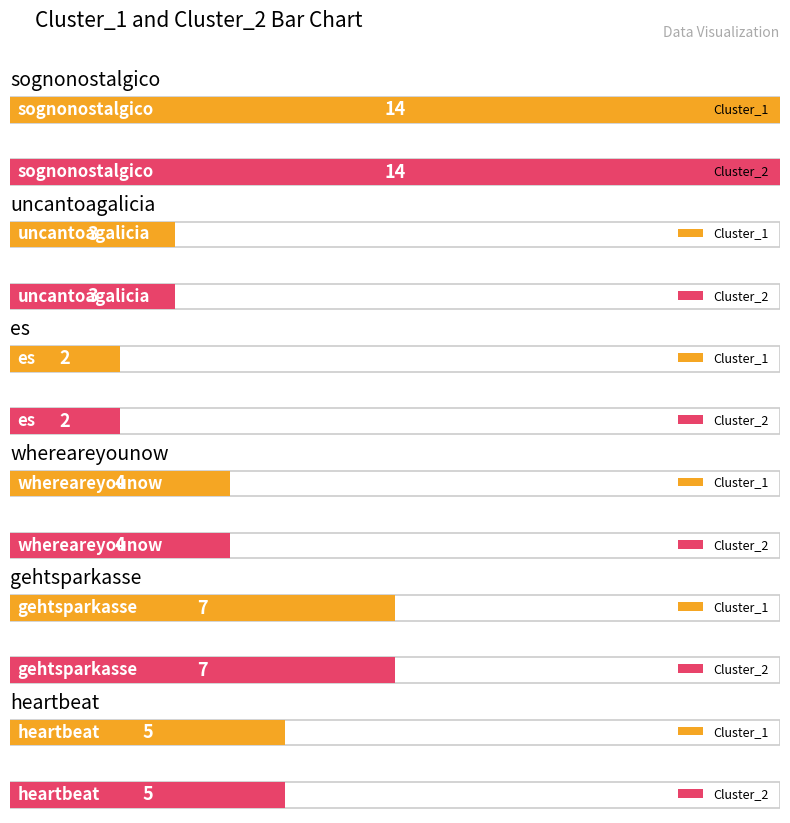

At which label does Cluster_1 first exceed 5?

sognonostalgico